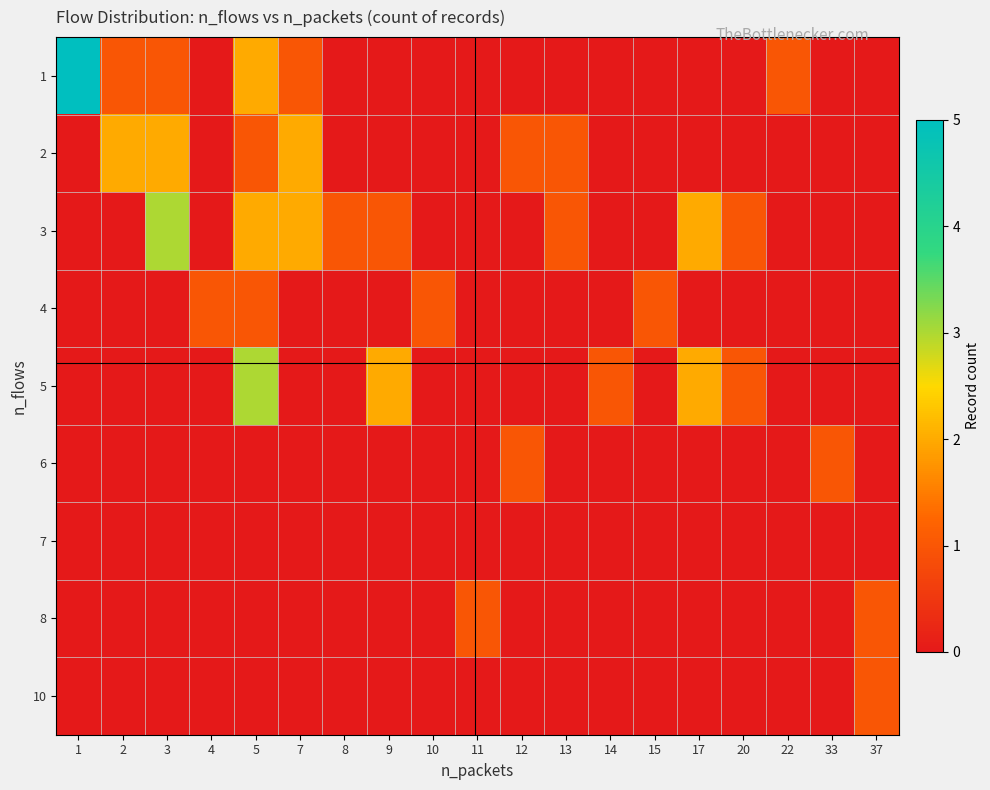

What is the total value across all series at 22?

1